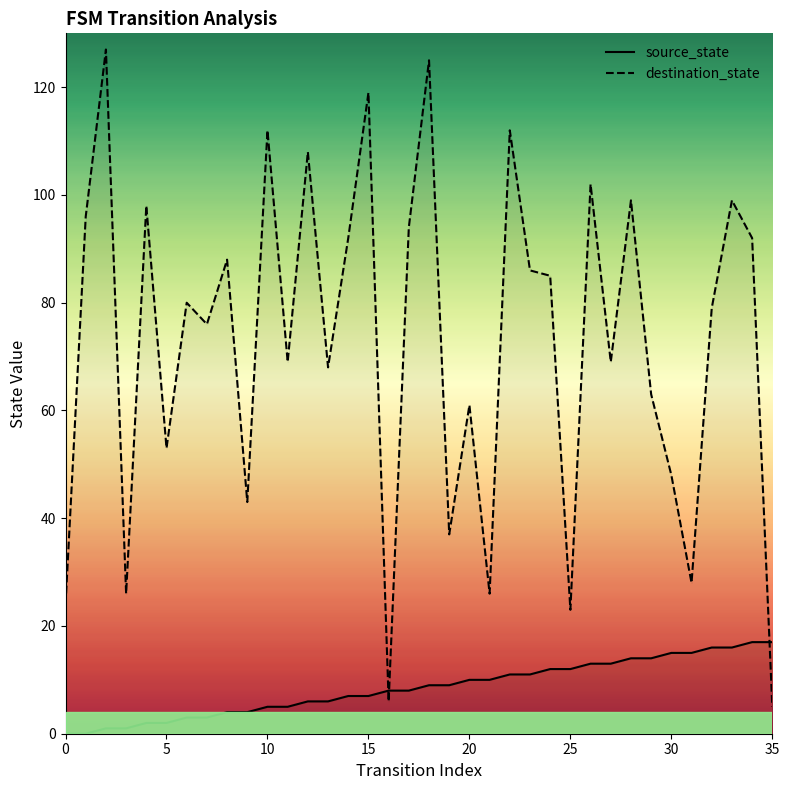

The value of source_state at 30 is 15. True or false?

True